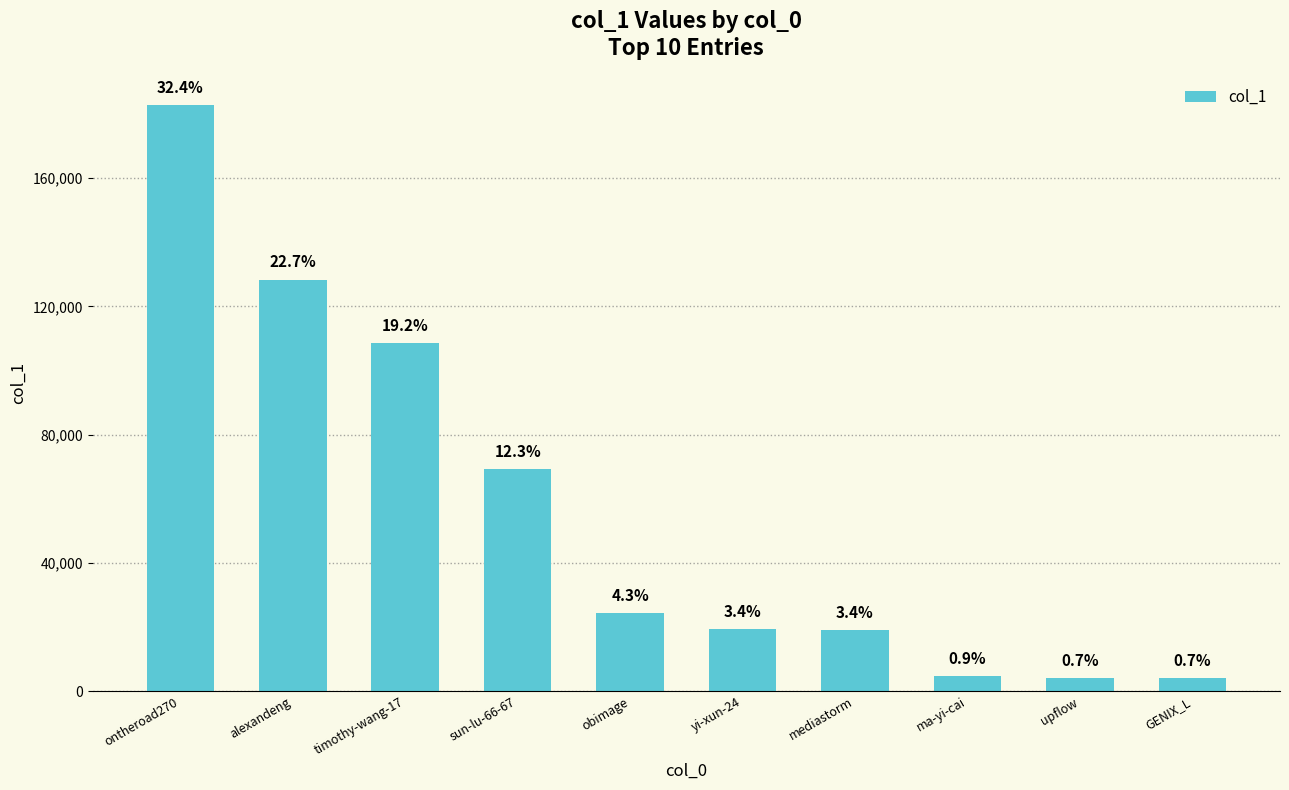

How many bars are there in total?

10